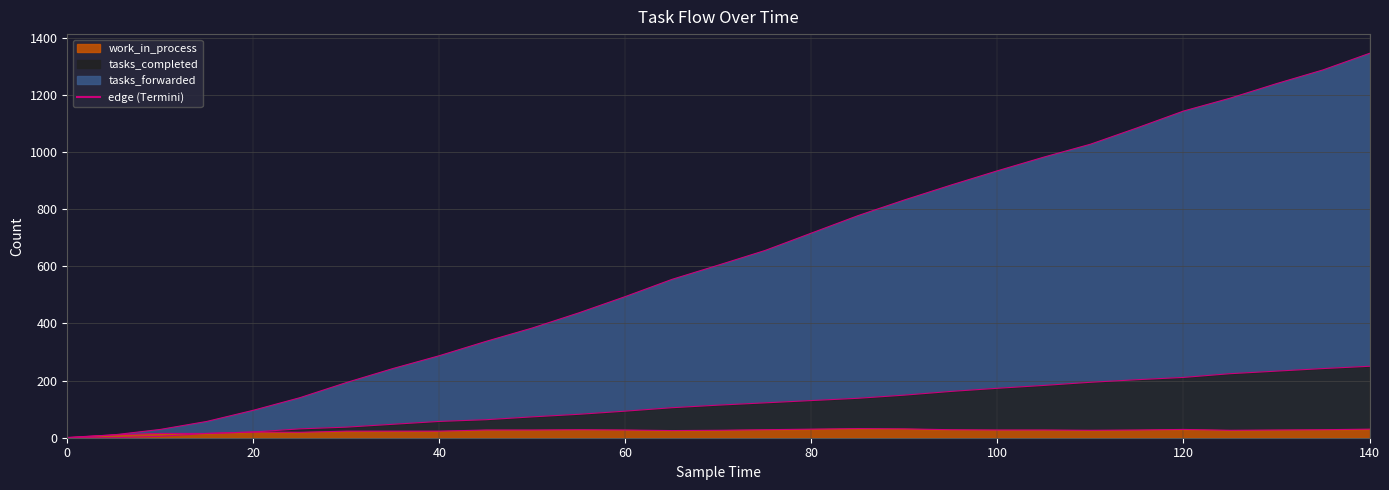

What is the total value across all series at 90?

1012